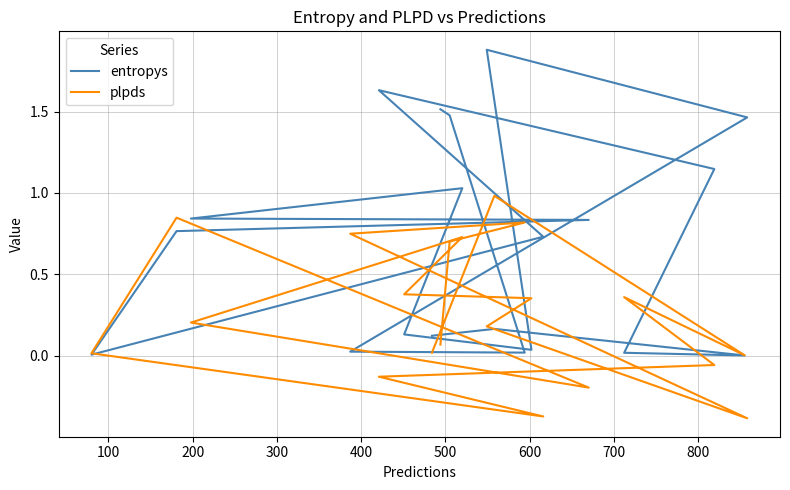

What is the difference between the maximum and minimum values in the entropys series?

1.9